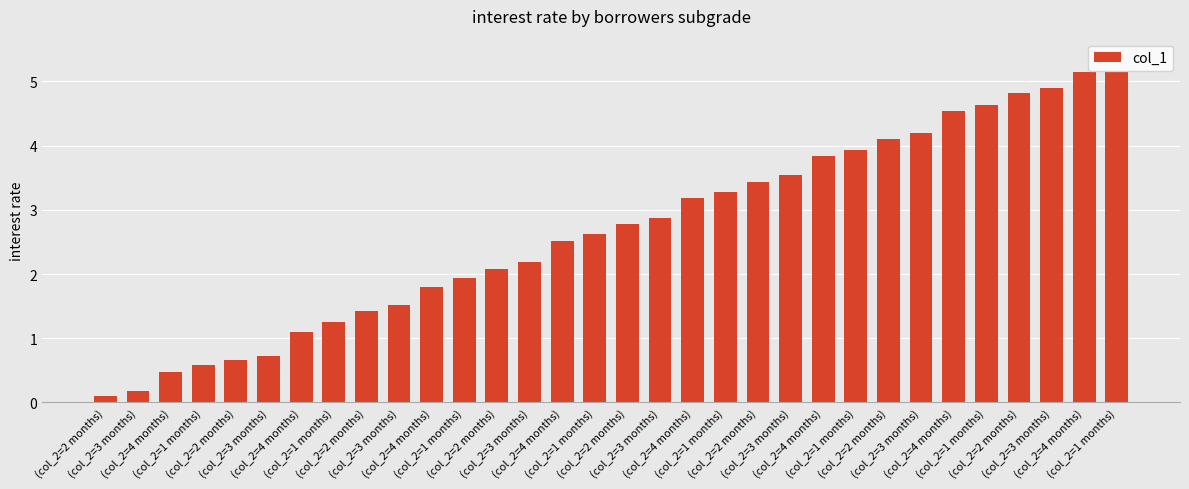

How many bars are there in total?

32